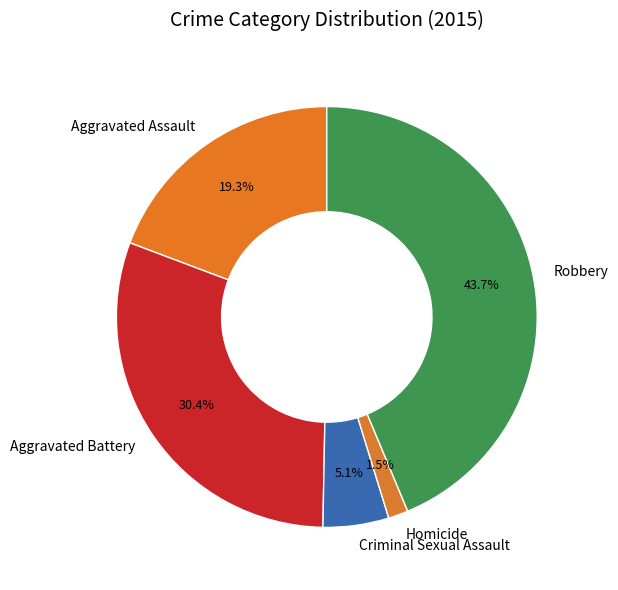

Rank the categories by value from lowest to highest.

Homicide, Criminal Sexual Assault, Aggravated Assault, Aggravated Battery, Robbery